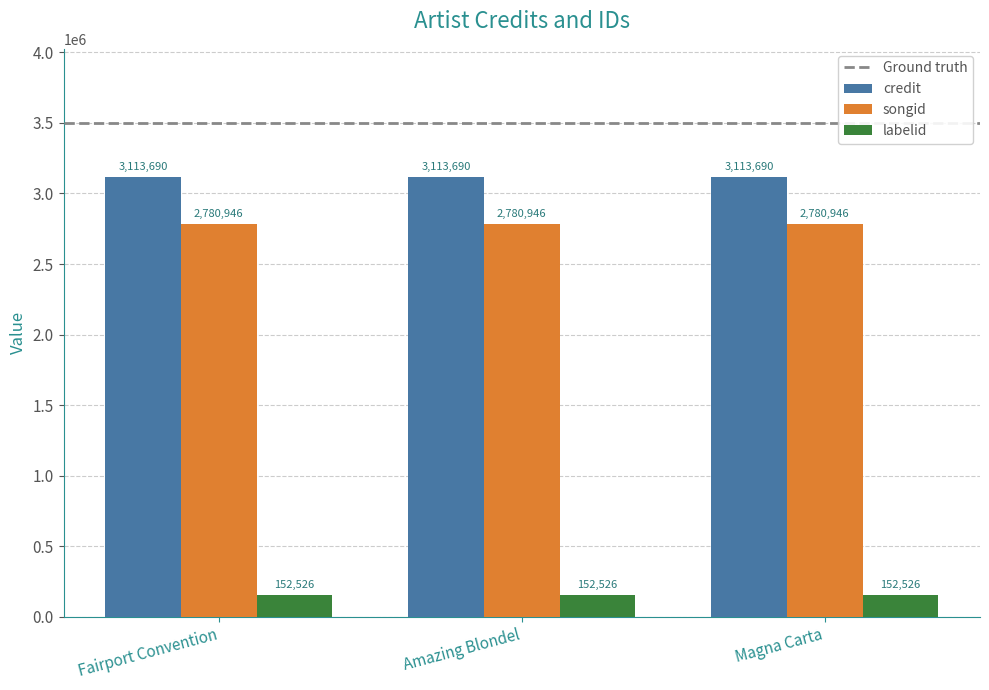

Is it true that songid equals 2780946 at Fairport Convention?

True